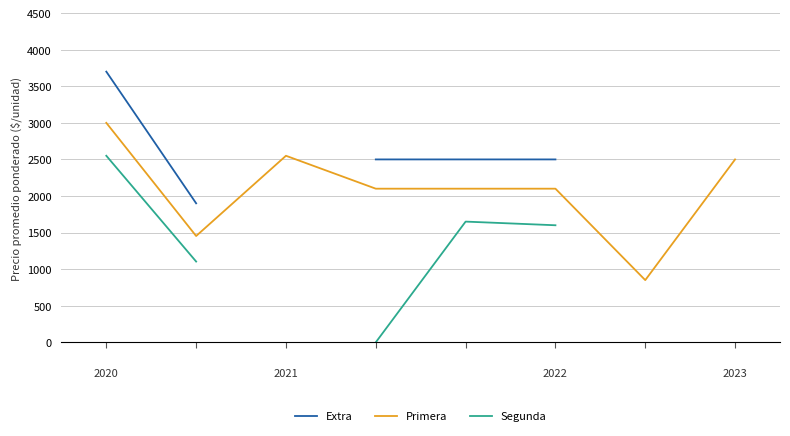

How many lines are shown in the chart?

3